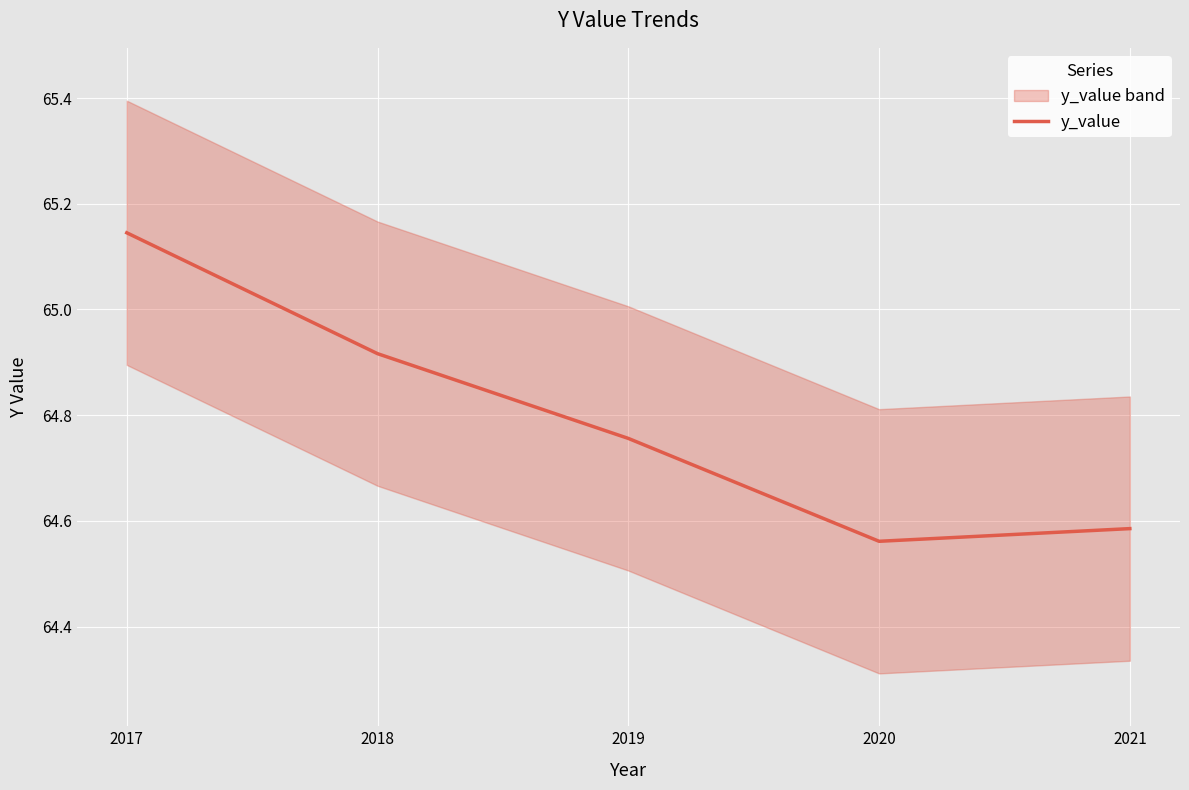

List the labels in order of value, largest first.

2017, 2018, 2019, 2021, 2020